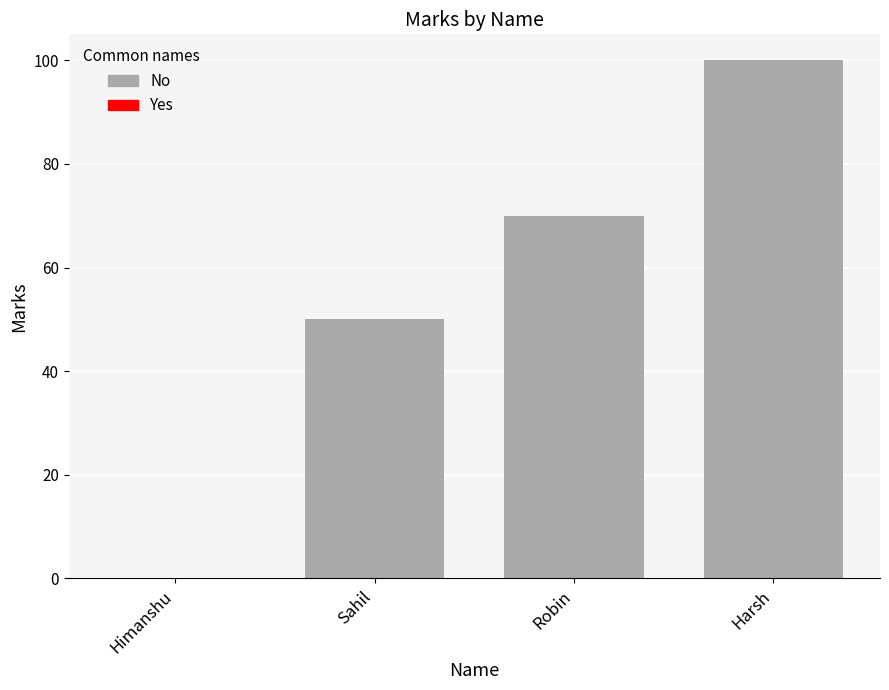

The chart shows a value of 61 at Himanshu. True or false?

False